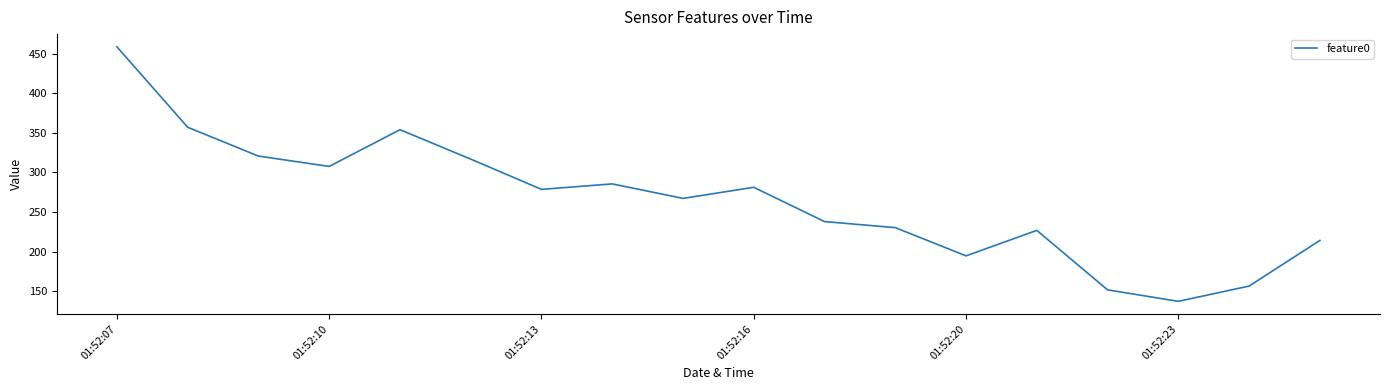

What is the smallest value displayed?

137.0